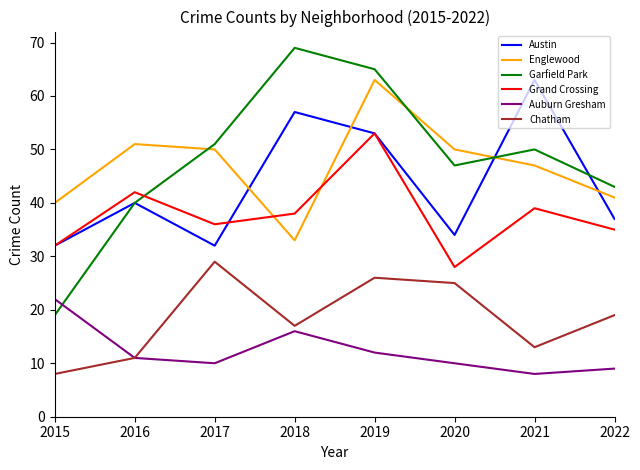

What is the difference between the maximum and second lowest values in the Auburn Gresham series?

13